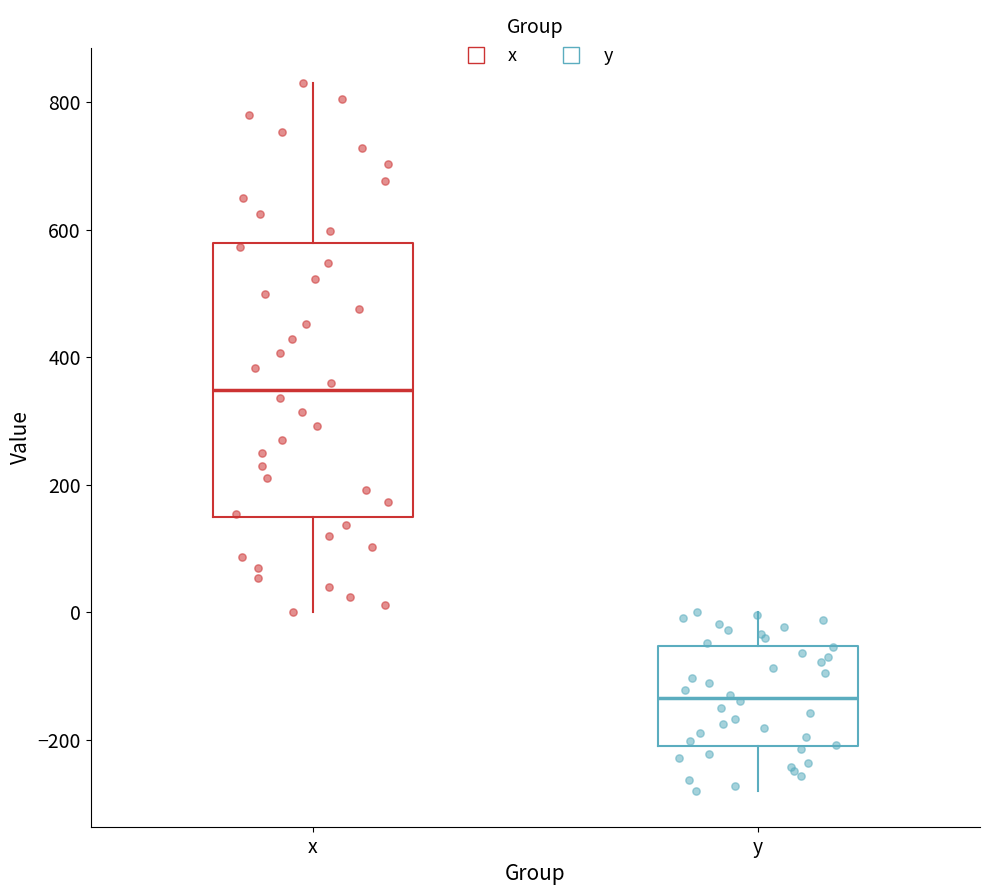

Where does the median line of the box for x sit on the y-axis? The values are not printed on the chart, so give them approximately, as read against the axis.

340